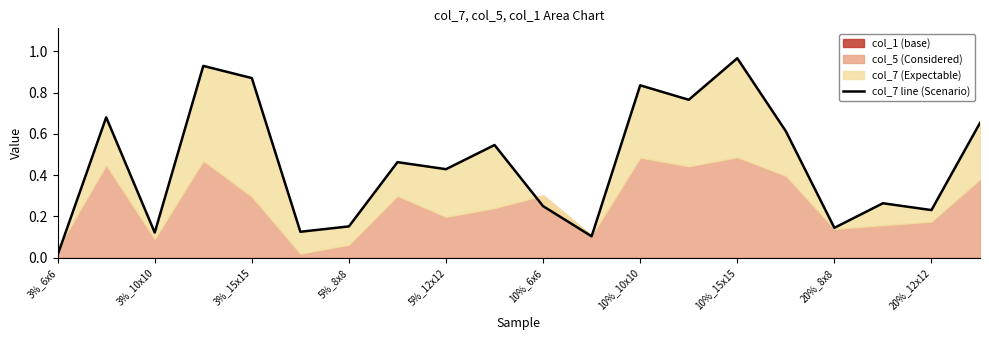

How many categories are shown in the chart?

20